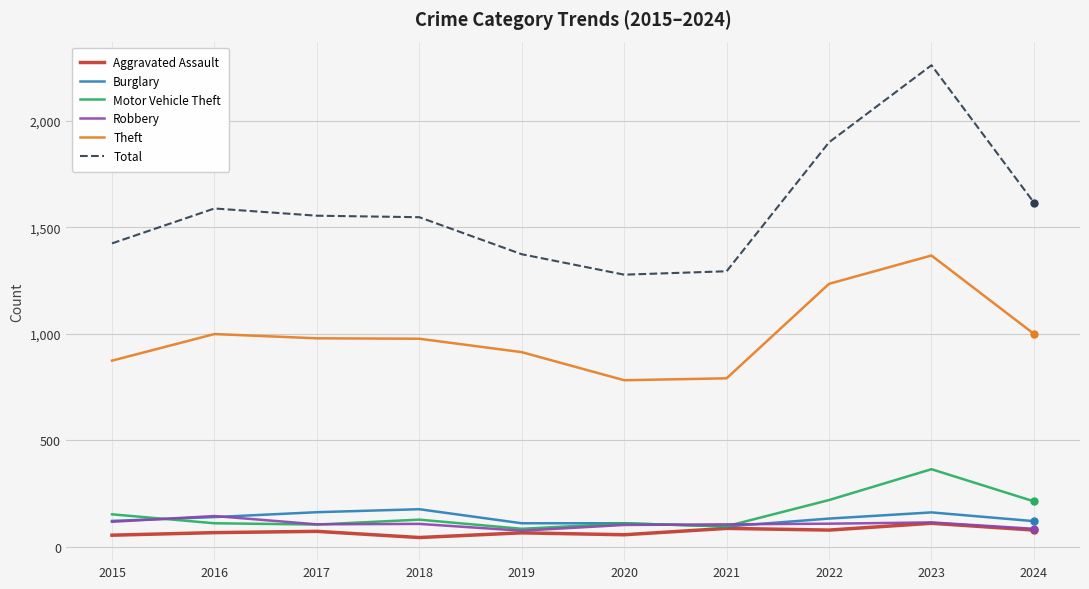

Between 2018 and 2022, which series saw the biggest shift?

Total